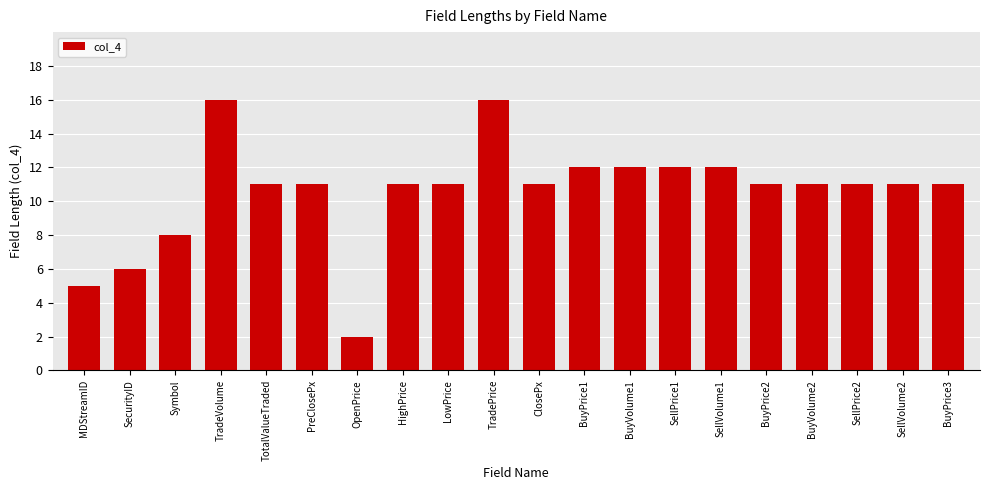

What is the value of the 9th bar from the left?

11